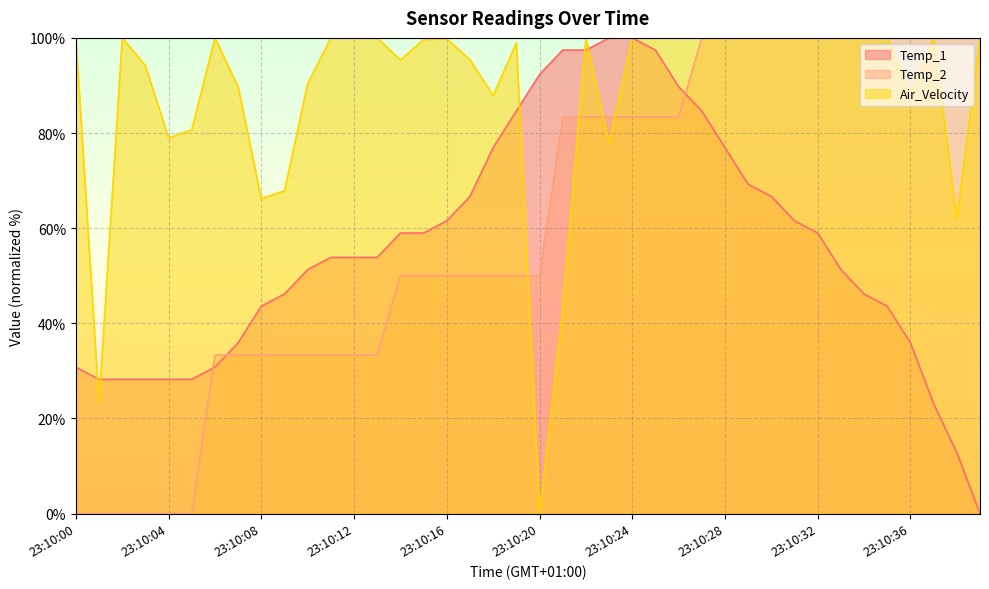

What is the value of the Temp_2 point at the 8th from the left?

33.3